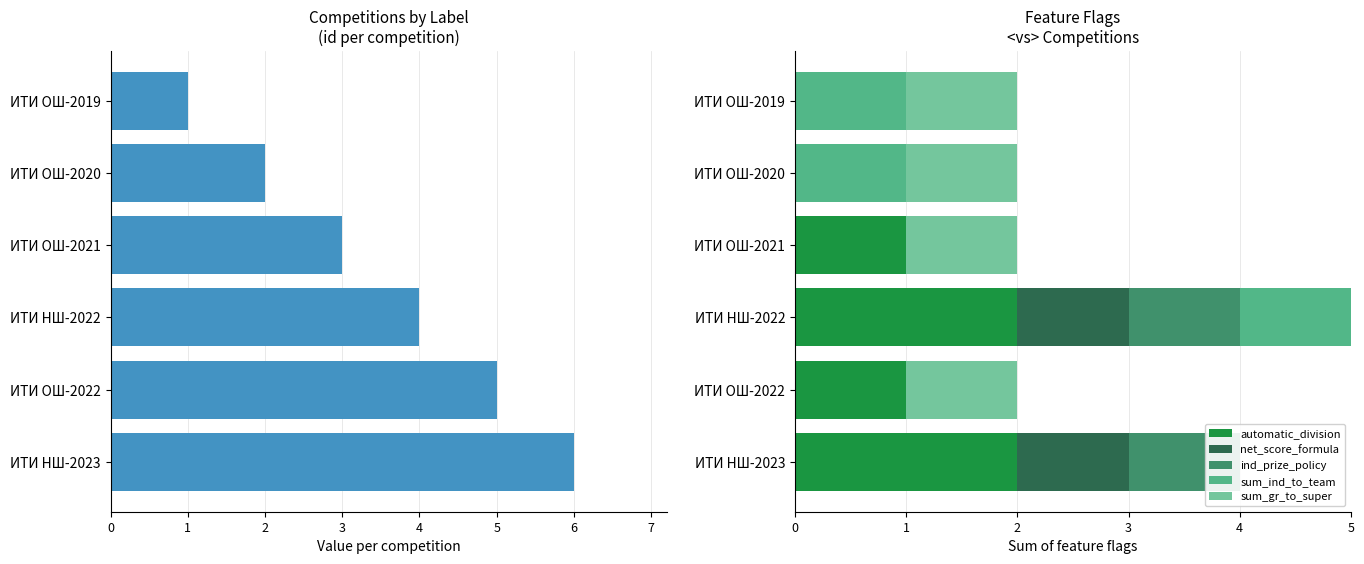

Reading left to right, transcribe all the data shown in this chart.

id: 1	2	3	4	5	6
automatic_division: 0	0	1	2	1	2
net_score_formula: 0	0	0	1	0	1
ind_prize_policy: 0	0	0	1	0	1
sum_ind_to_team: 1	1	0	1	0	0
sum_gr_to_super: 1	1	1	0	1	0